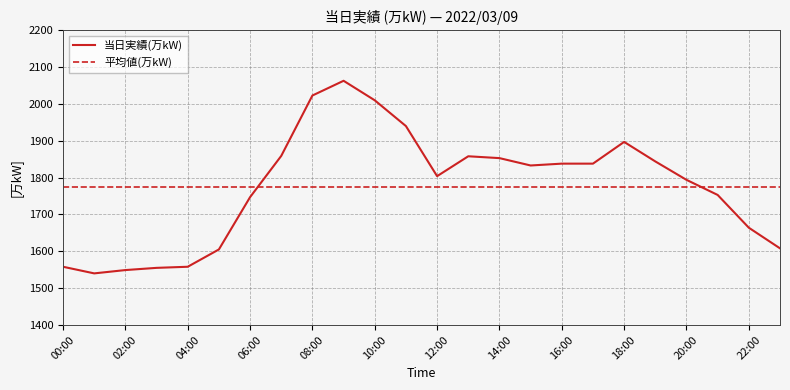

Rank the series by their maximum value, from highest to lowest.

当日実績(万kW), 平均値(万kW)